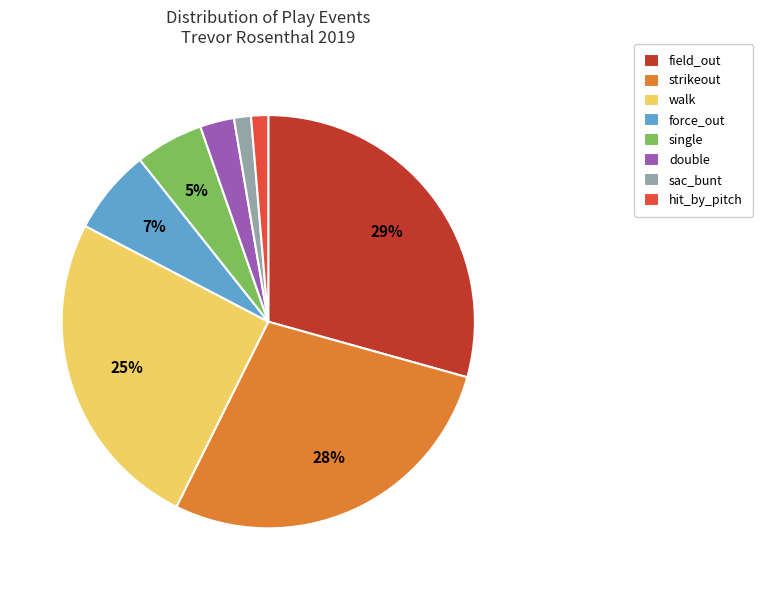

Does single represent more than half of the total?

No